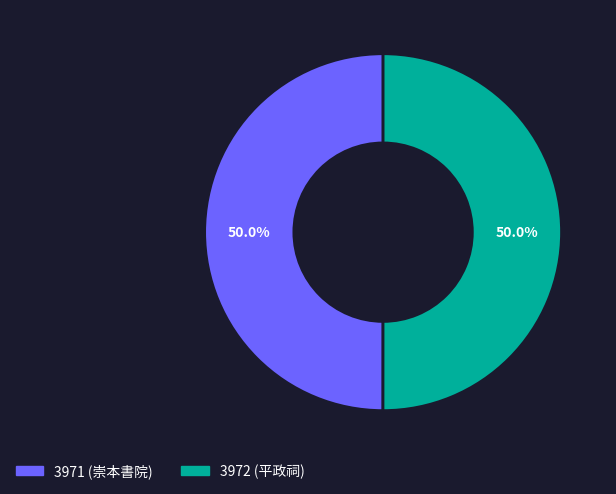

Approximately how many times larger is the value at 3972 compared to 3971?

1.0